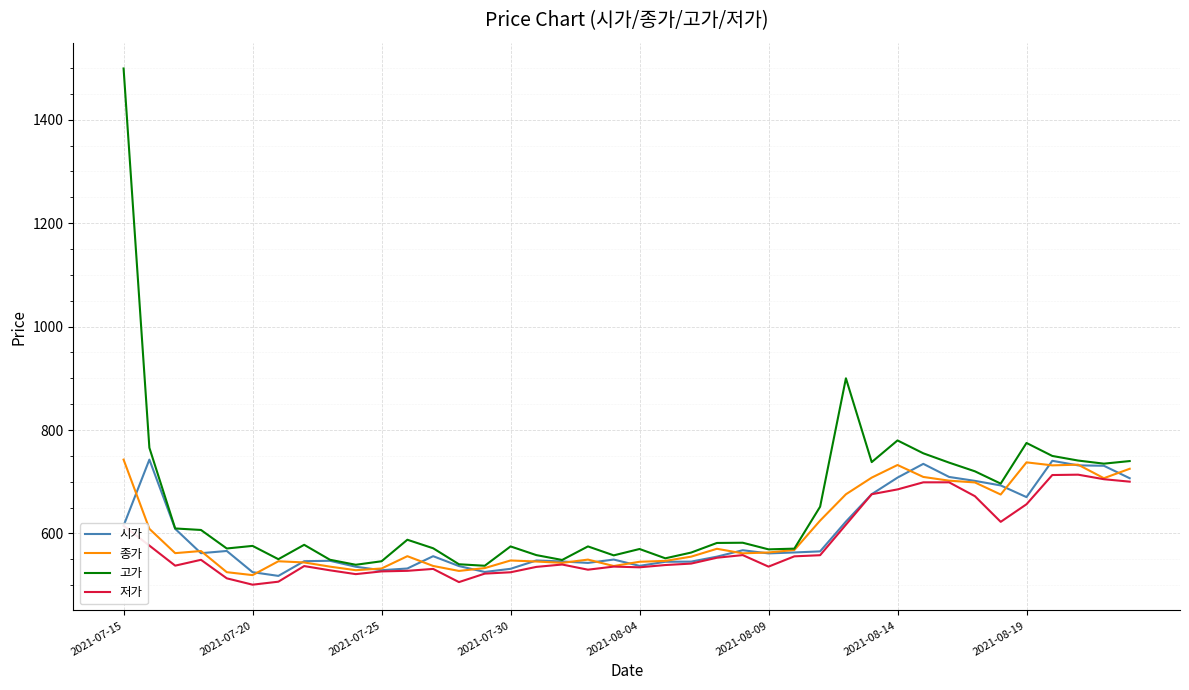

How many values in the 저가 series exceed 541?

20